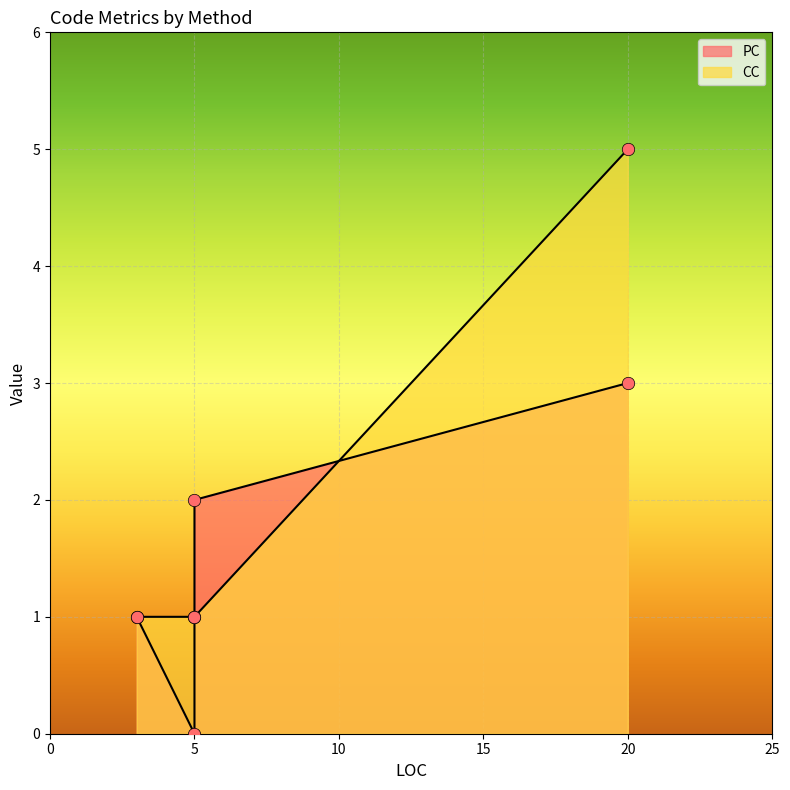

Which series has the widest spread of Y values?

CC